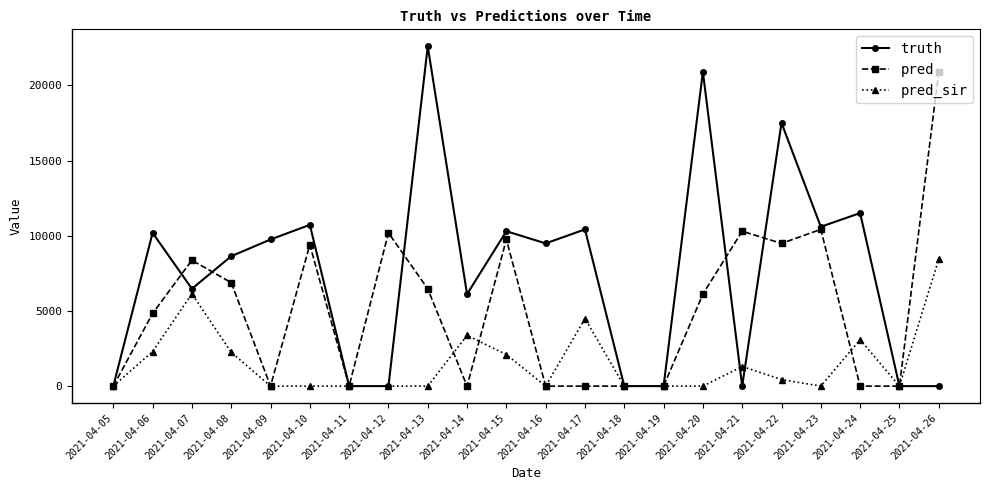

Between 2021-04-18 and 2021-04-23, which series saw the biggest shift?

truth